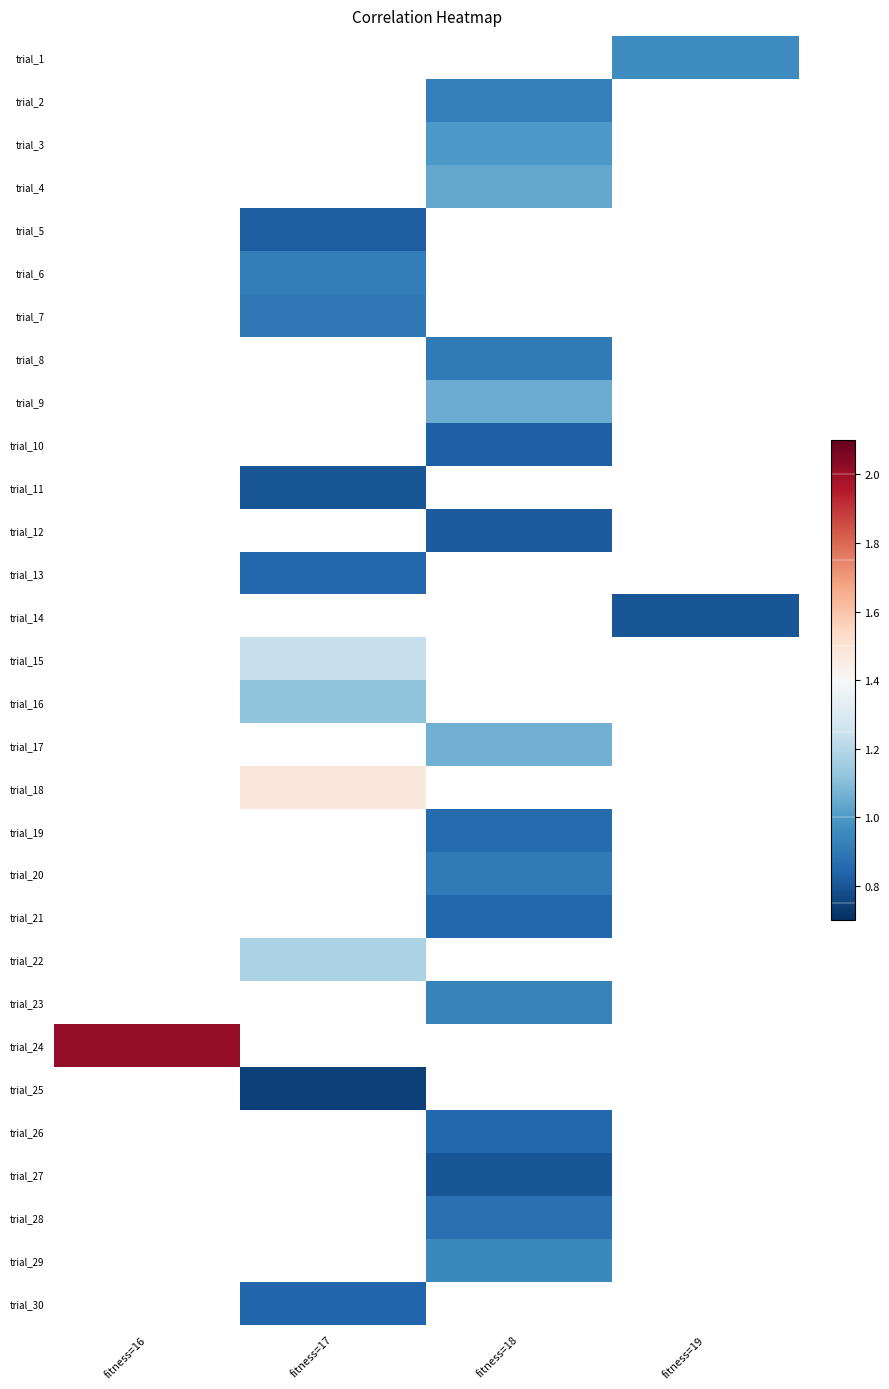

What is the maximum value shown in the chart?

2.0